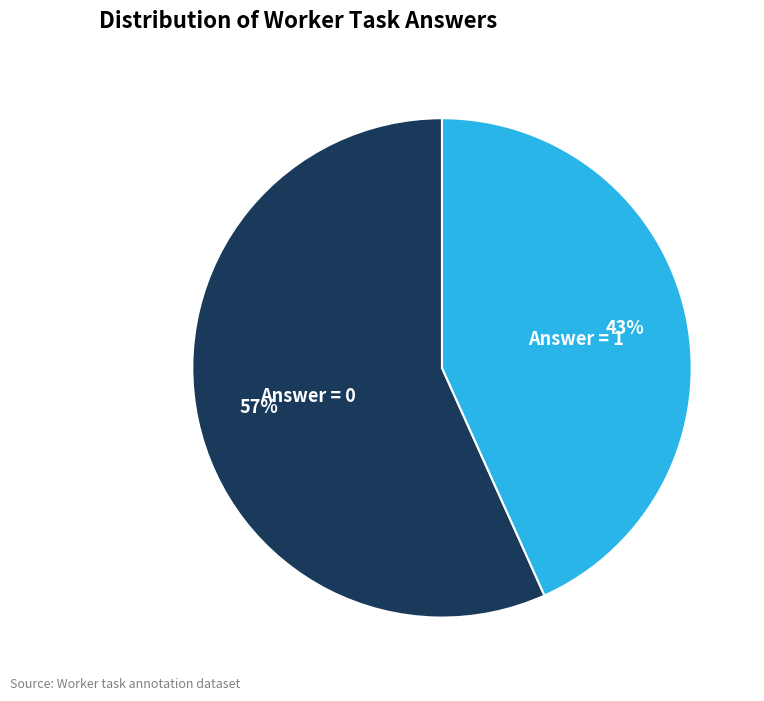

Rank the categories by value from lowest to highest.

Answer = 1, Answer = 0